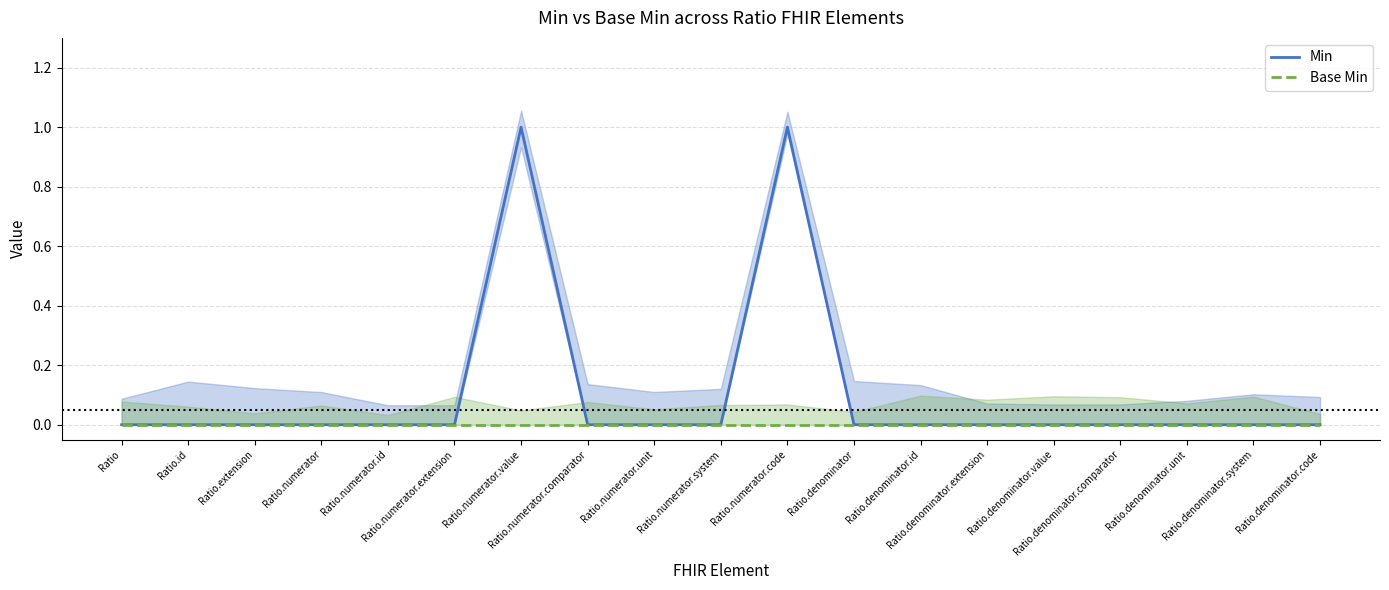

Does the chart display data point markers on the line(s)?

No